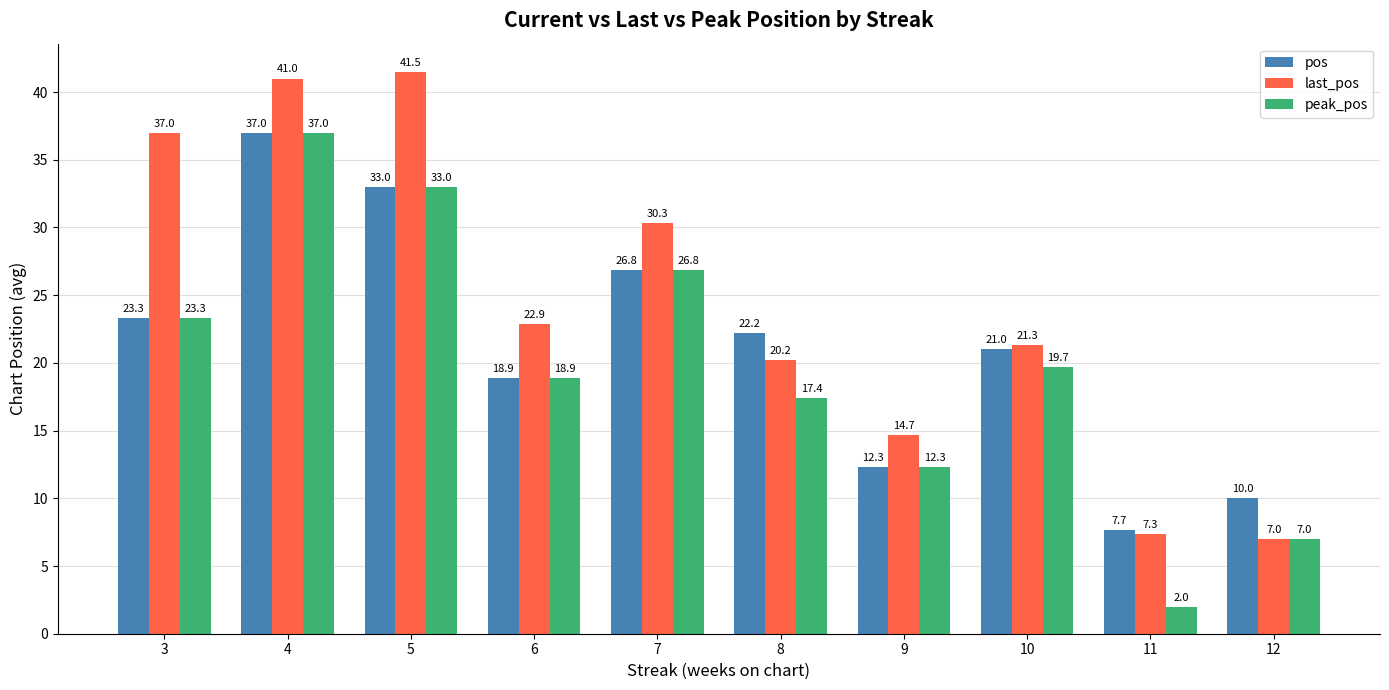

What is the value of the last_pos bar at the 2nd from the left?

41.0